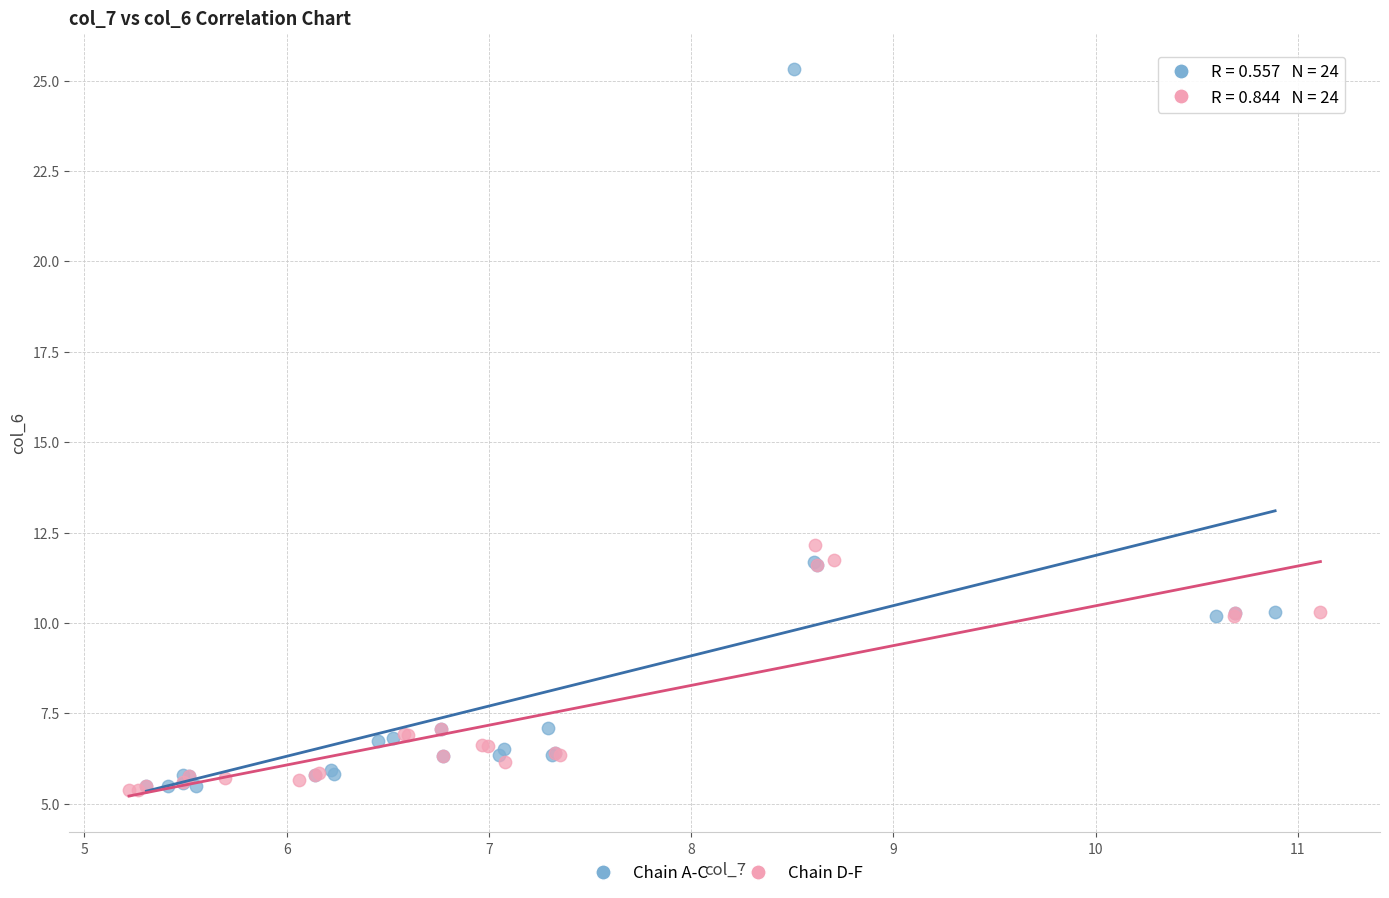

Which series reaches the maximum Y coordinate?

Chain A-C